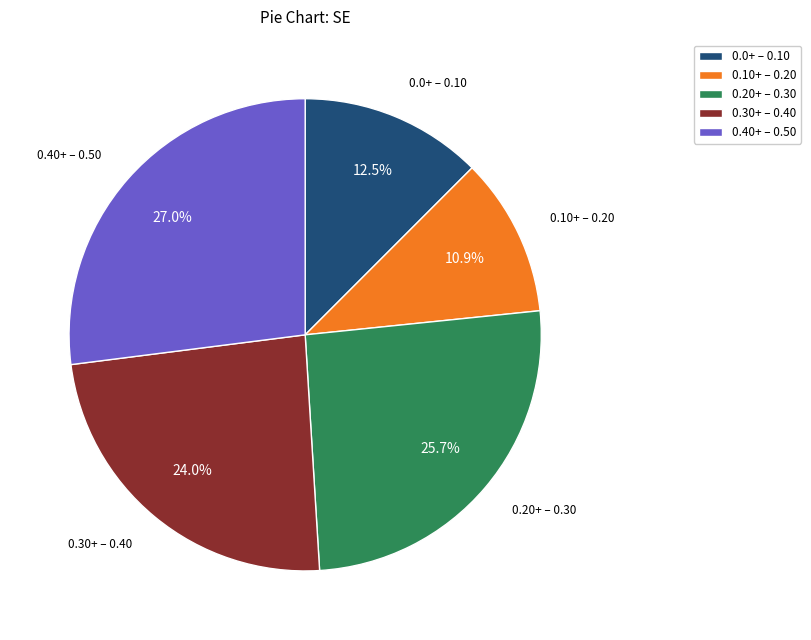

How many slices are in this pie chart?

5